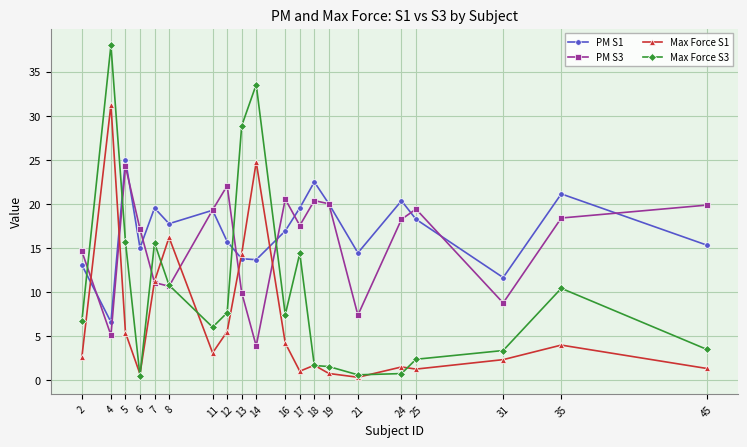

How many lines are shown in the chart?

4